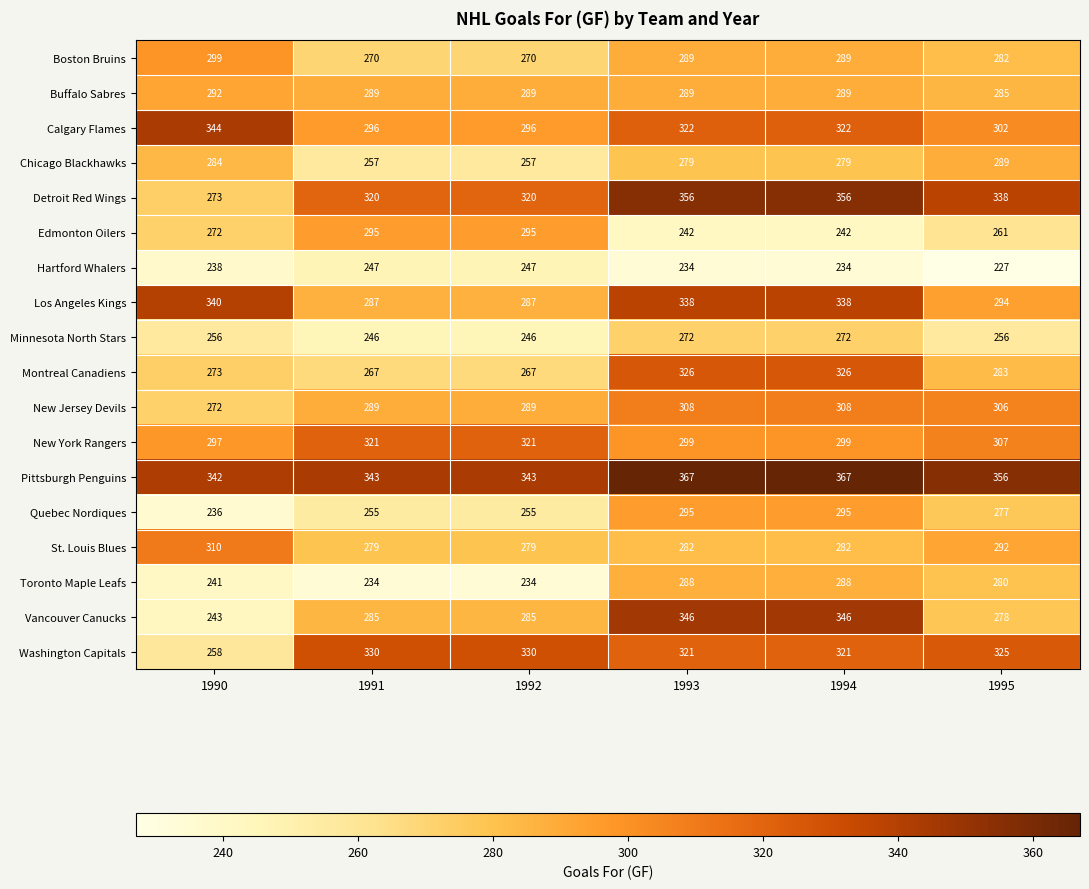

At which label is St. Louis Blues closest to 294?

1995